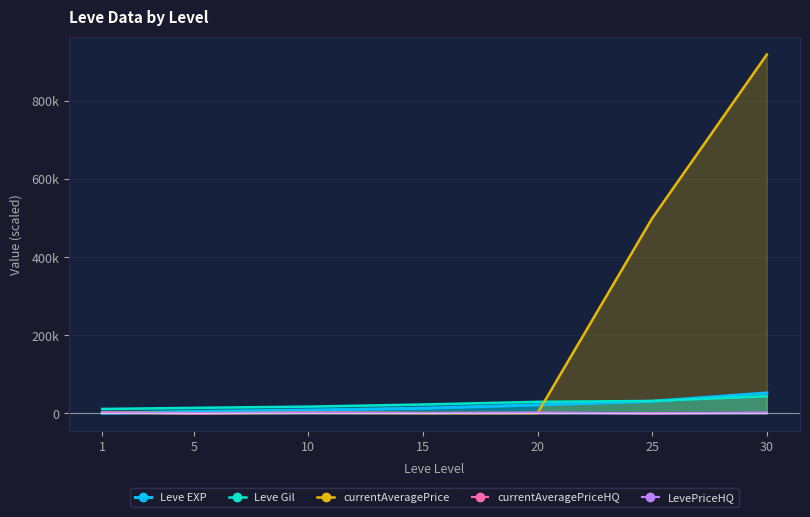

Count the number of categories in the chart.

7